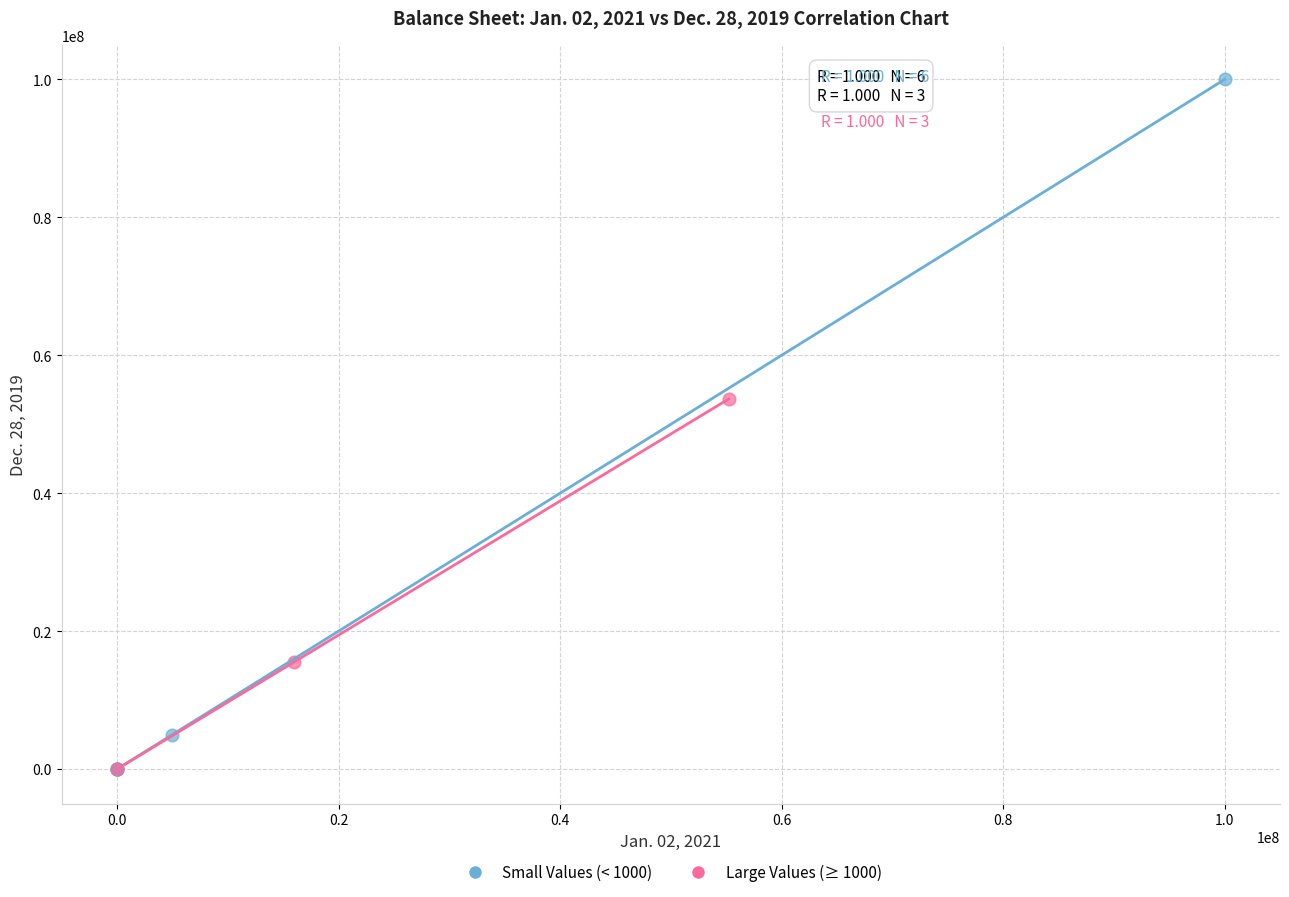

Which series has the largest Y range (max minus min)?

Small Values (< 1000)